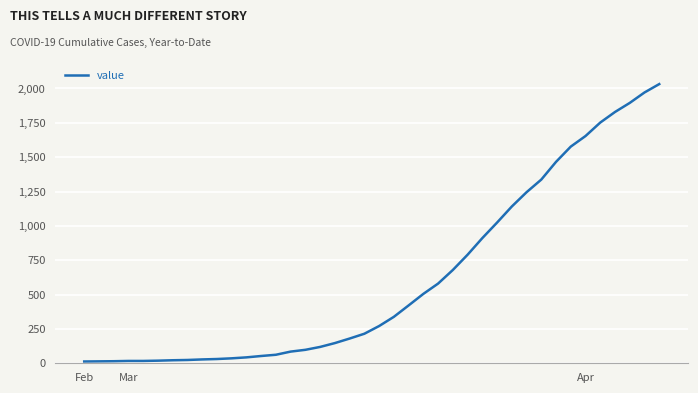

What is the greatest value displayed?

2032